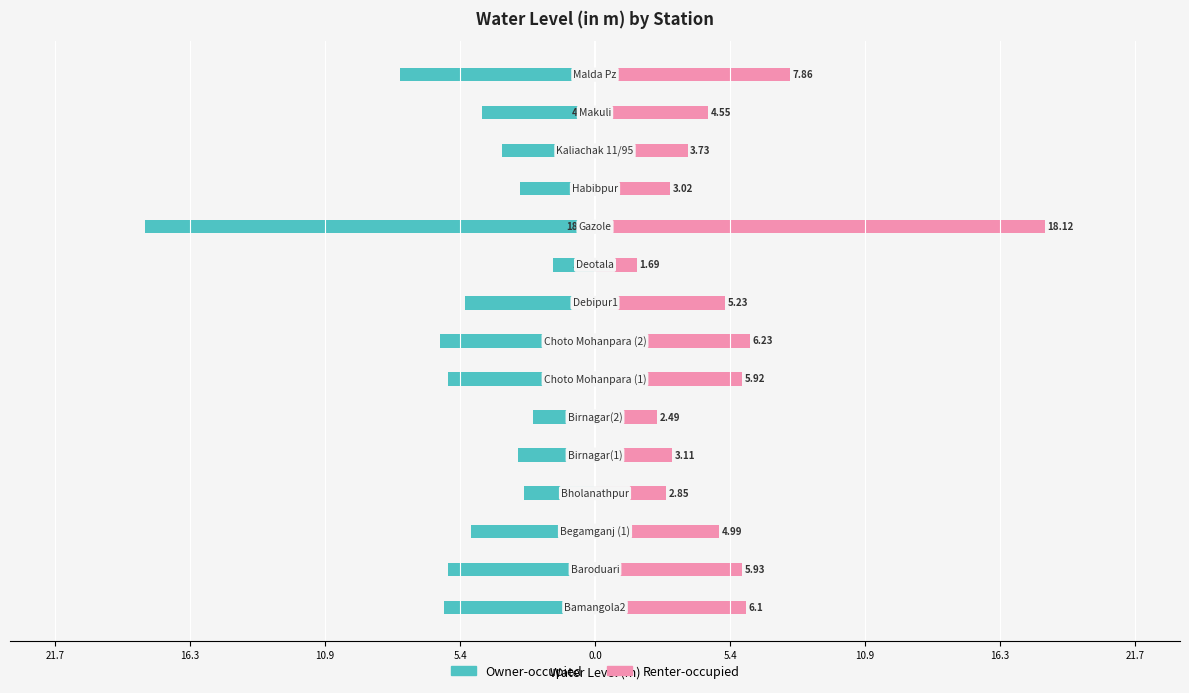

How many data points in Renter-occupied are less than 4?

6